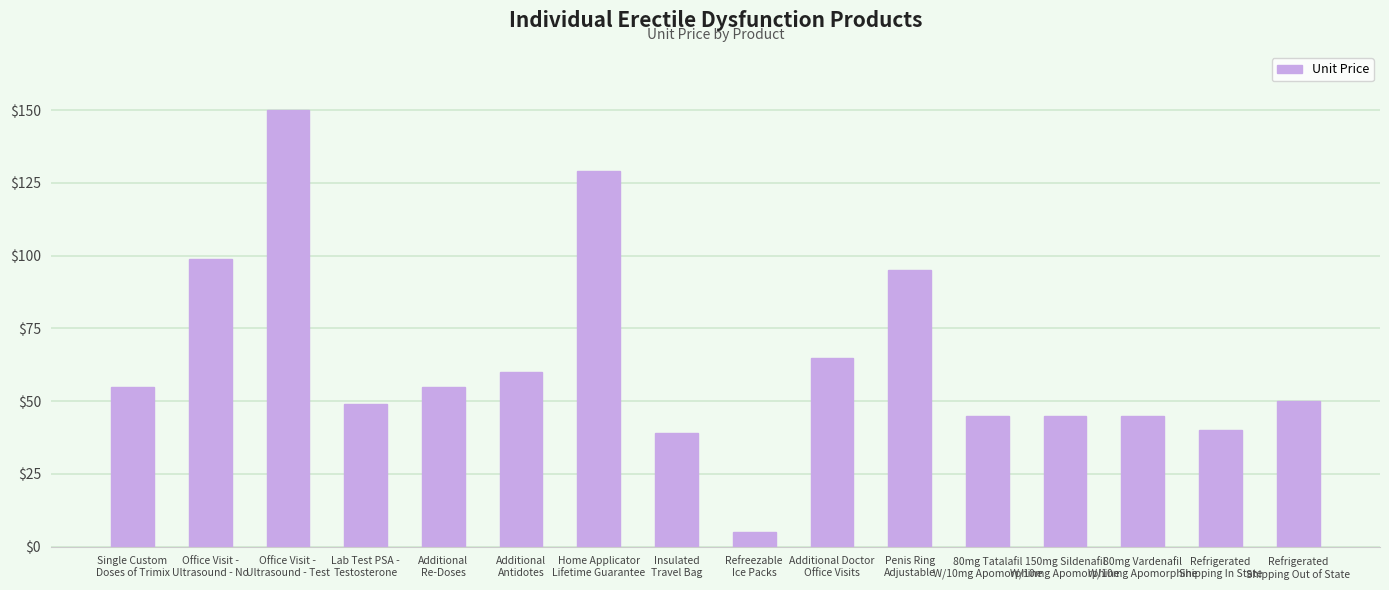

What is the label of the 1st bar from the right?

Refrigerated
Shipping Out of State